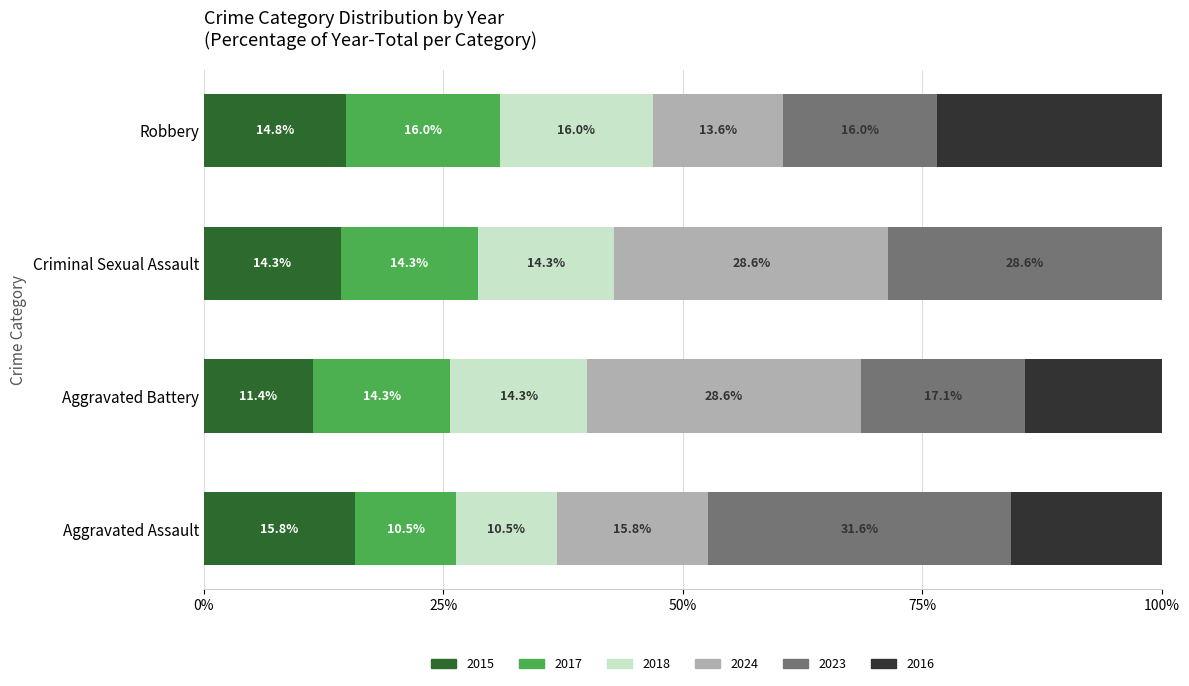

At which label does 2015 reach its peak?

Aggravated Assault